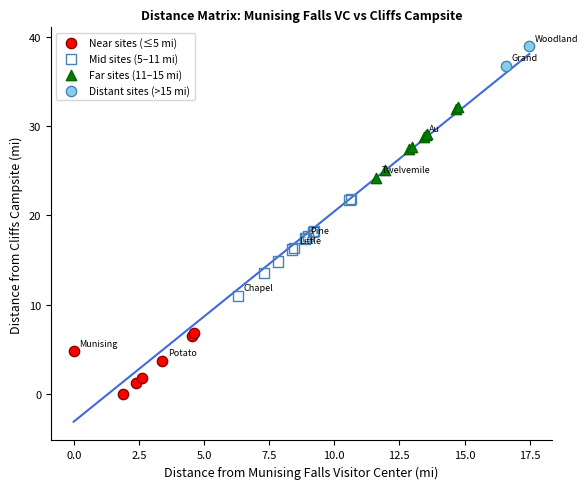

Which series has the widest spread of Y values?

Mid sites (5–11 mi)